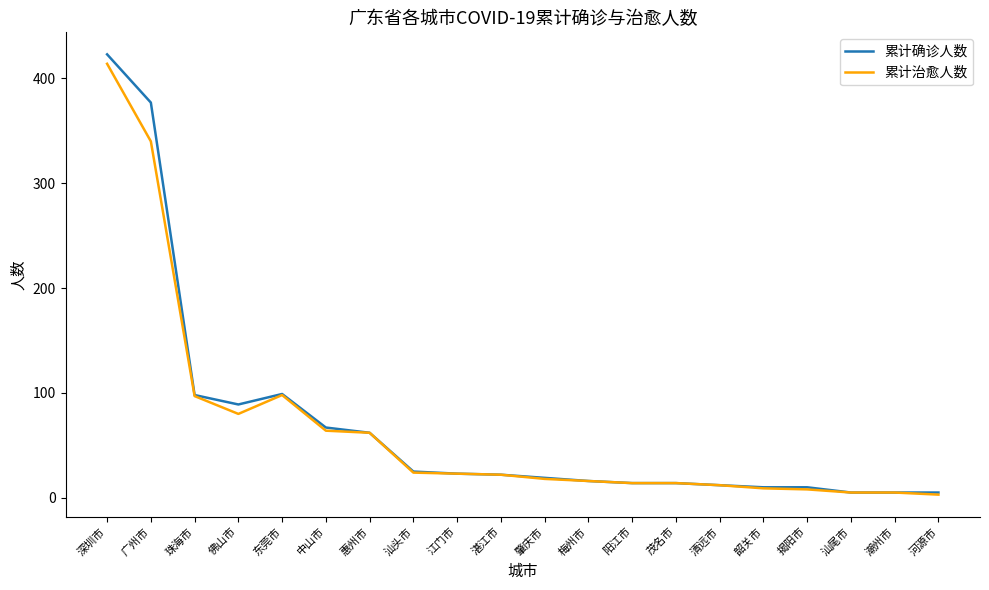

At which label is 累计治愈人数 closest to 208?

东莞市